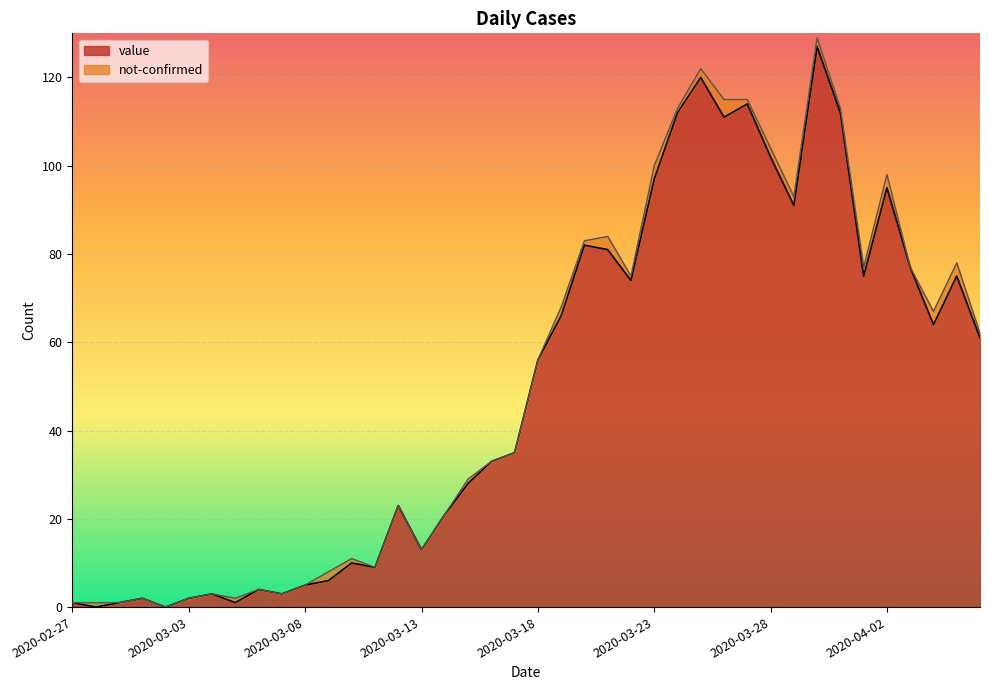

Reading right to left, what are all the values shown in this chart?

2020-04-06=61	2020-04-05=75	2020-04-04=64	2020-04-03=77	2020-04-02=95	2020-04-01=75	2020-03-31=112	2020-03-30=127	2020-03-29=91	2020-03-28=102	2020-03-27=114	2020-03-26=111	2020-03-25=120	2020-03-24=112	2020-03-23=97	2020-03-22=74	2020-03-21=81	2020-03-20=82	2020-03-19=66	2020-03-18=56	2020-03-17=35	2020-03-16=33	2020-03-15=28	2020-03-14=21	2020-03-13=13	2020-03-12=23	2020-03-11=9	2020-03-10=10	2020-03-09=6	2020-03-08=5	2020-03-07=3	2020-03-06=4	2020-03-05=1	2020-03-04=3	2020-03-03=2	2020-03-02=0	2020-03-01=2	2020-02-29=1	2020-02-28=0	2020-02-27=1